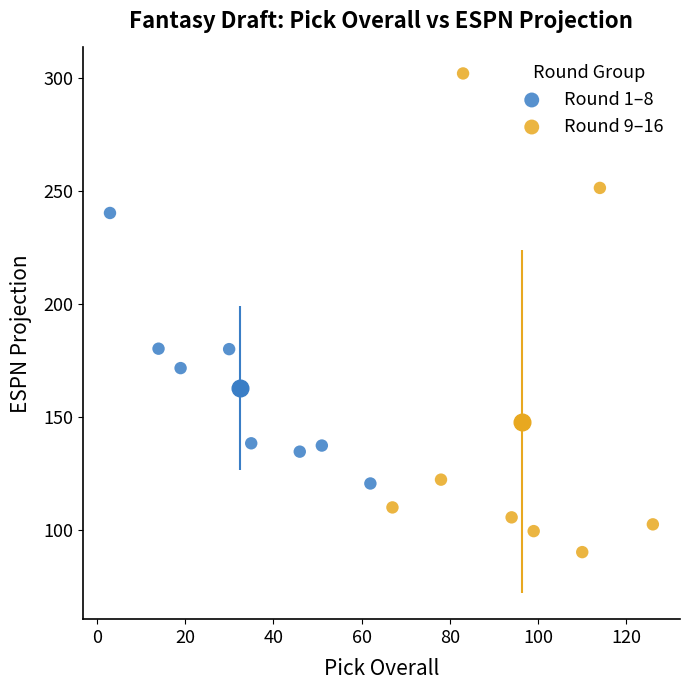

Which series has the widest spread of Y values?

Round 9–16